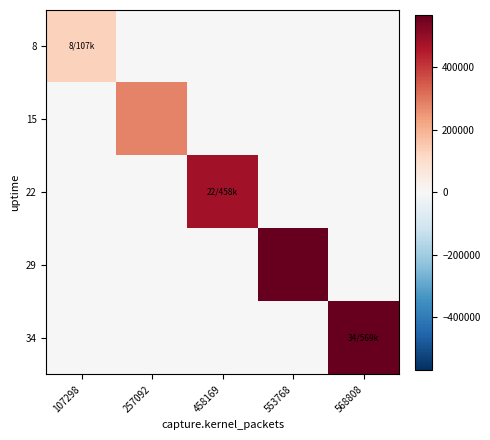

Between 568808 and 257092, which is larger?

568808